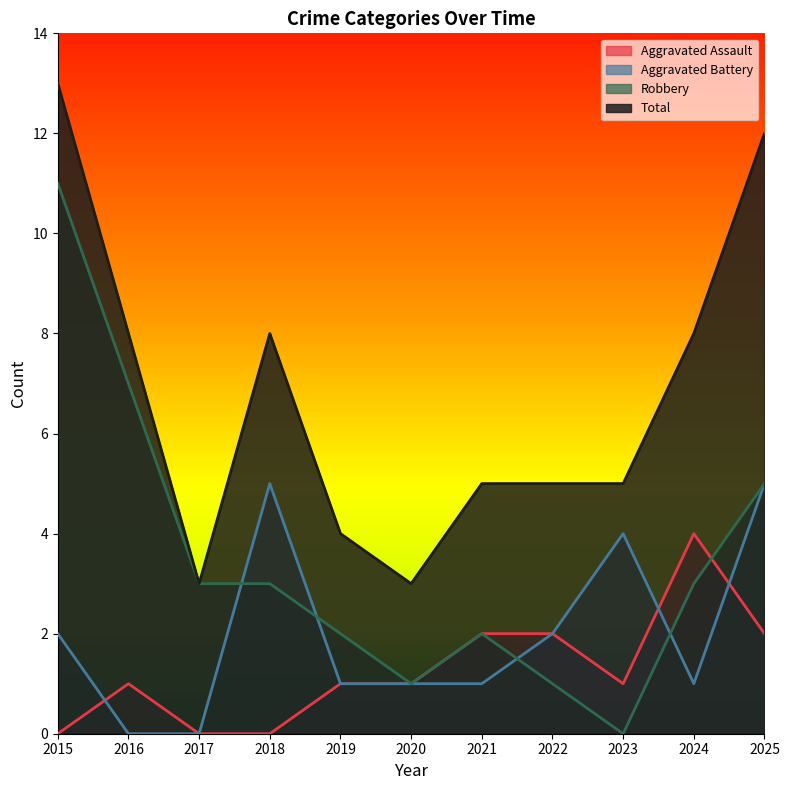

How many values in Aggravated Assault are above zero?

8